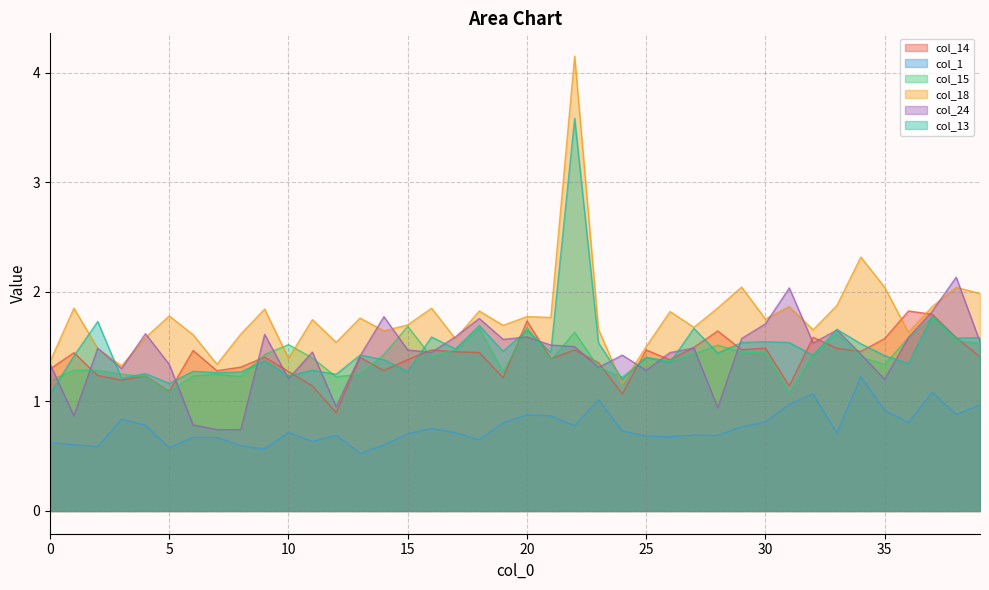

The value of col_24 at 20 is 0.7. True or false?

False